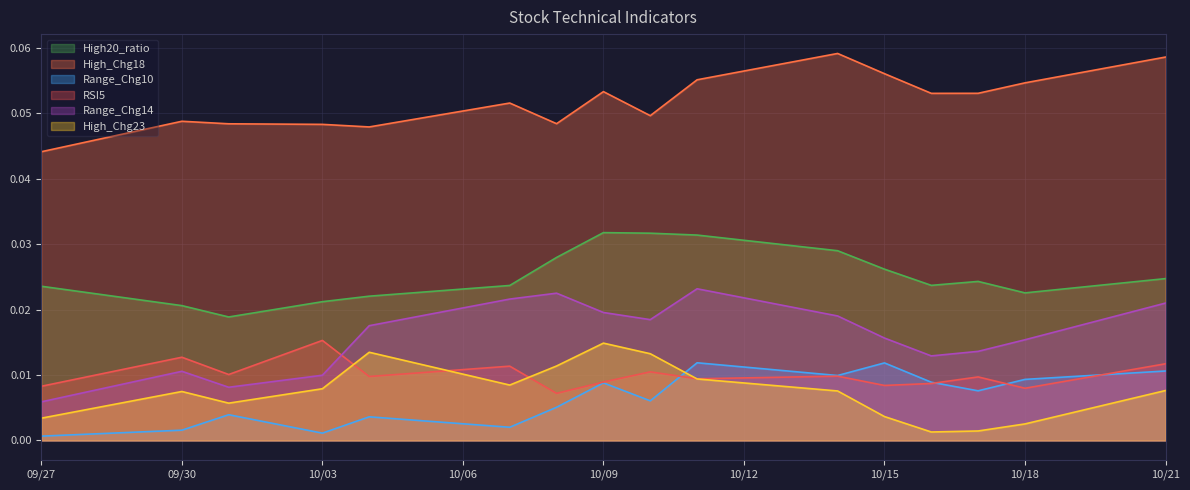

Which series has the largest total across all categories?

High_Chg18